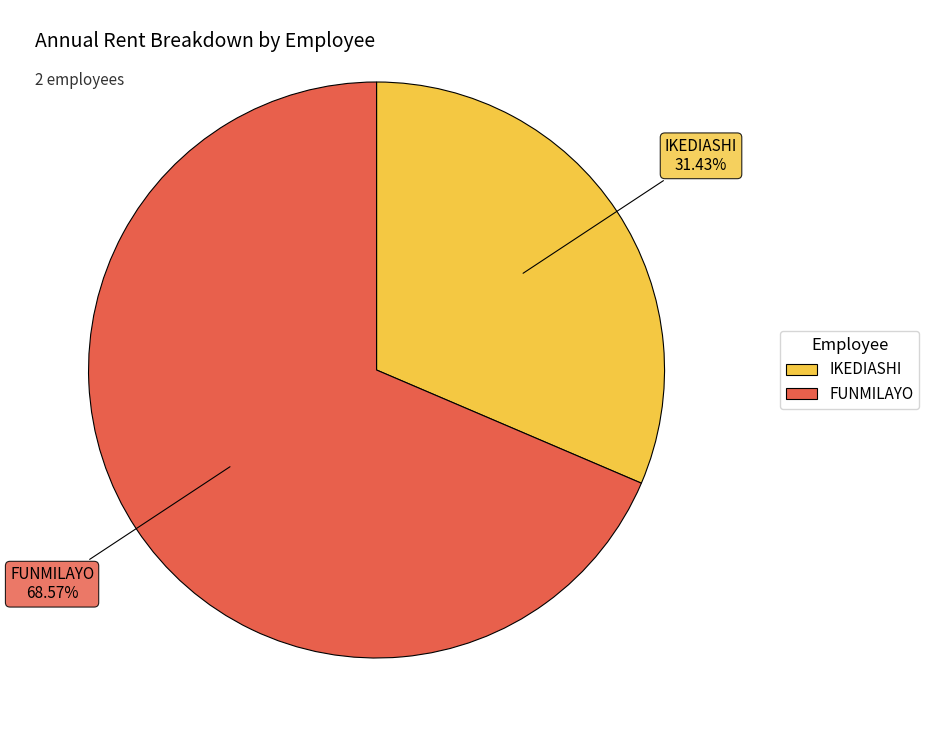

Between FUNMILAYO and IKEDIASHI, which is larger?

FUNMILAYO